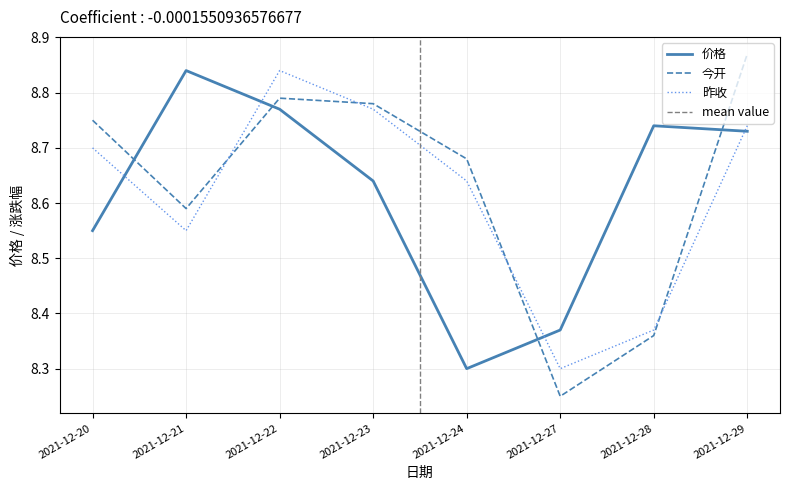

After their last crossing, which series has the higher values: 价格 or 今开?

今开